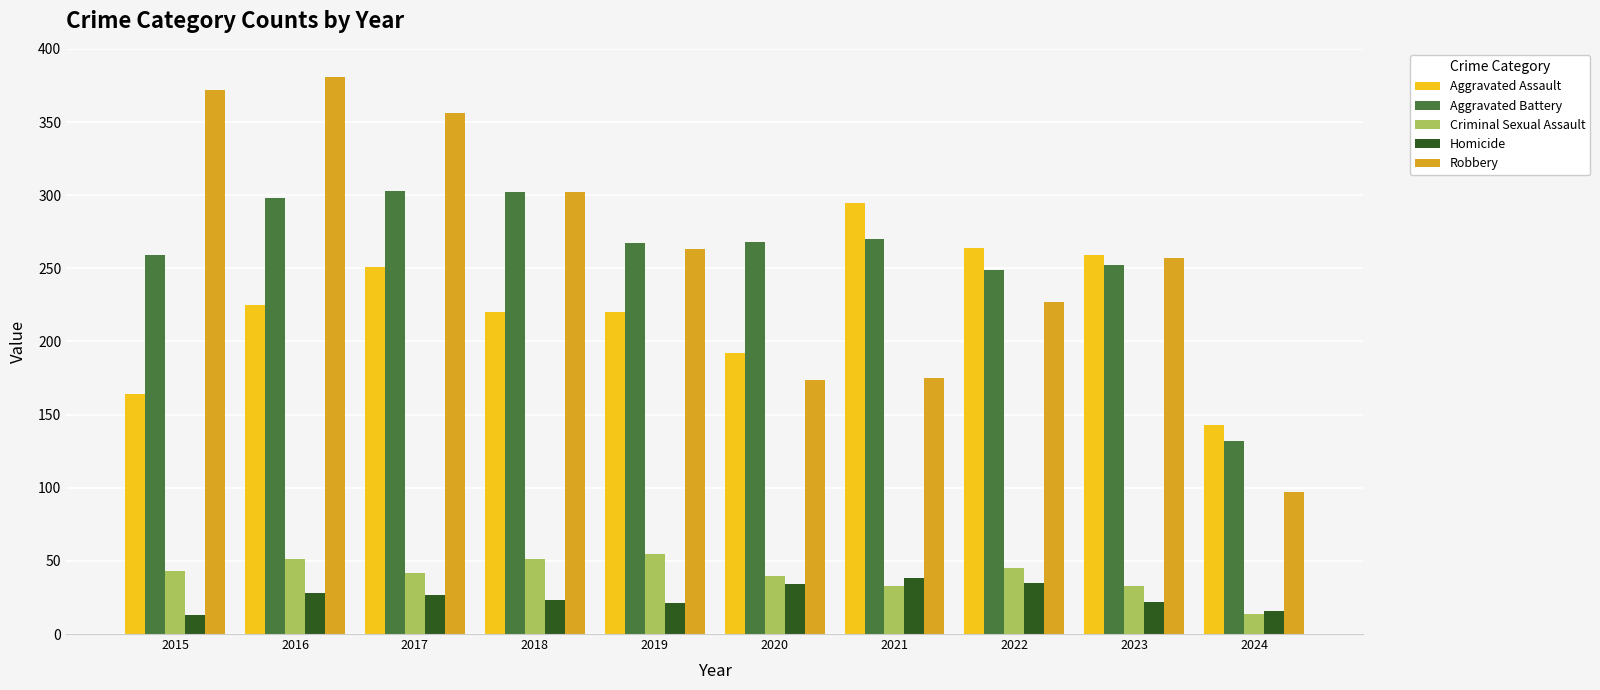

What is the total value across all series at 2015?

851